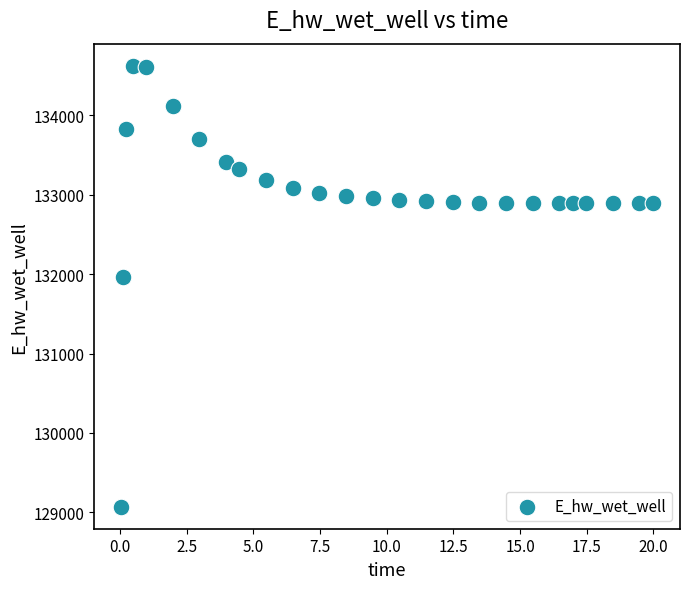

What is the range of Y values (max minus min)?

5557.1